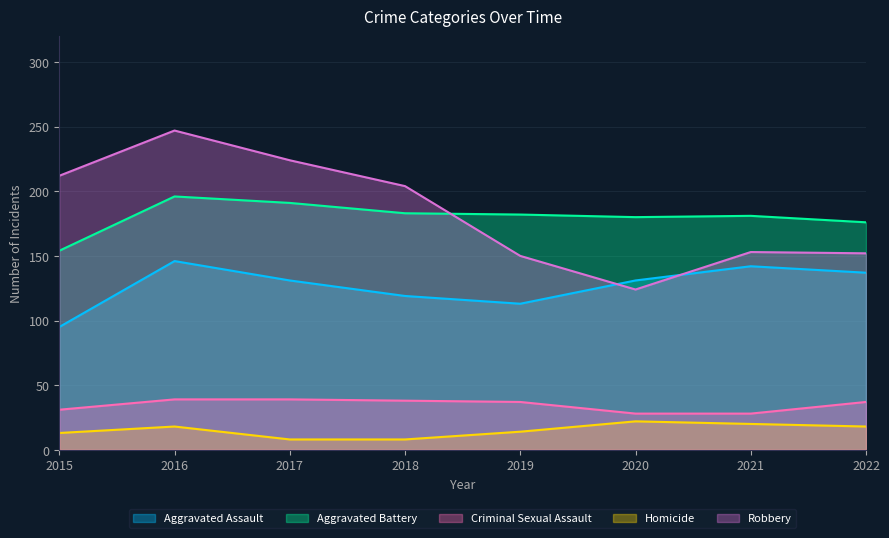

How many lines are shown in the chart?

5